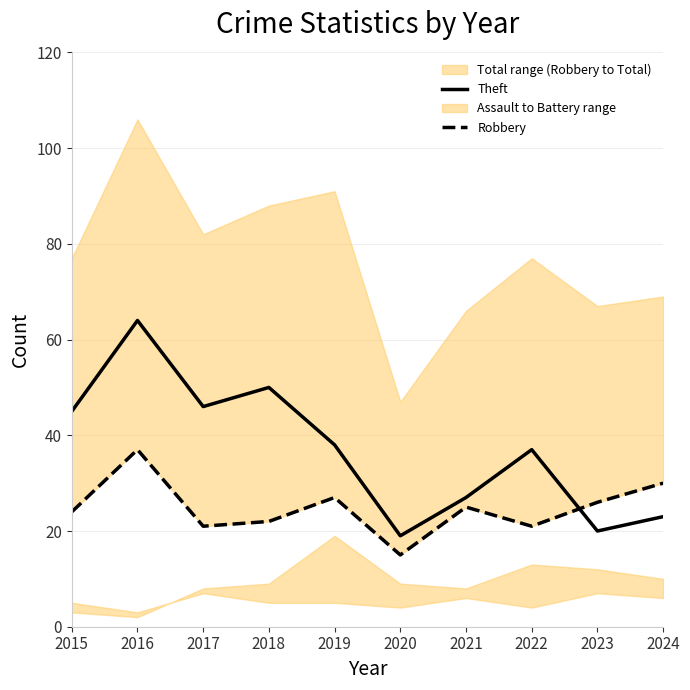

Rank the series by their maximum value, from highest to lowest.

Theft, Robbery